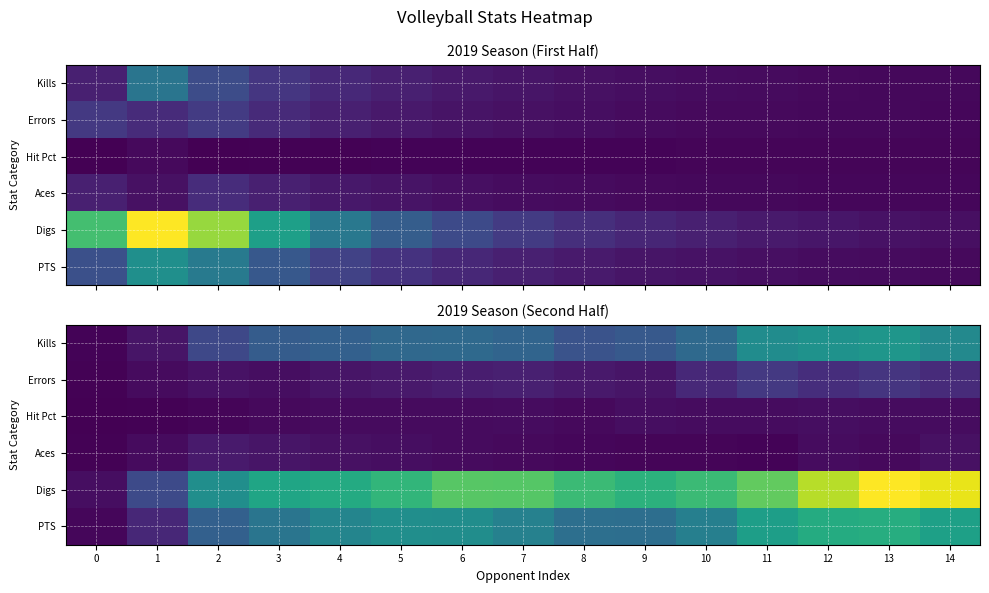

Rank the series by their maximum value, from lowest to highest.

Hit Pct, Aces, Errors, Kills, PTS, Digs